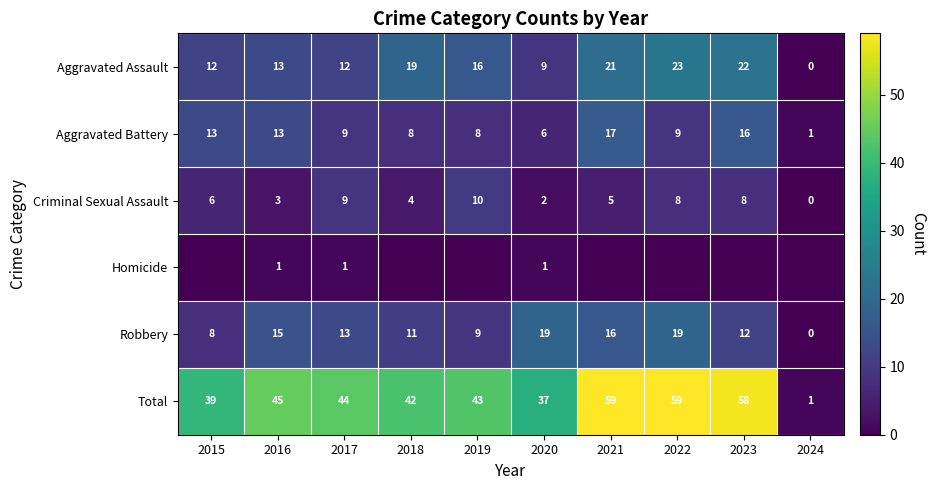

What value does the Aggravated Assault series have at 2016, to the nearest 10?

10